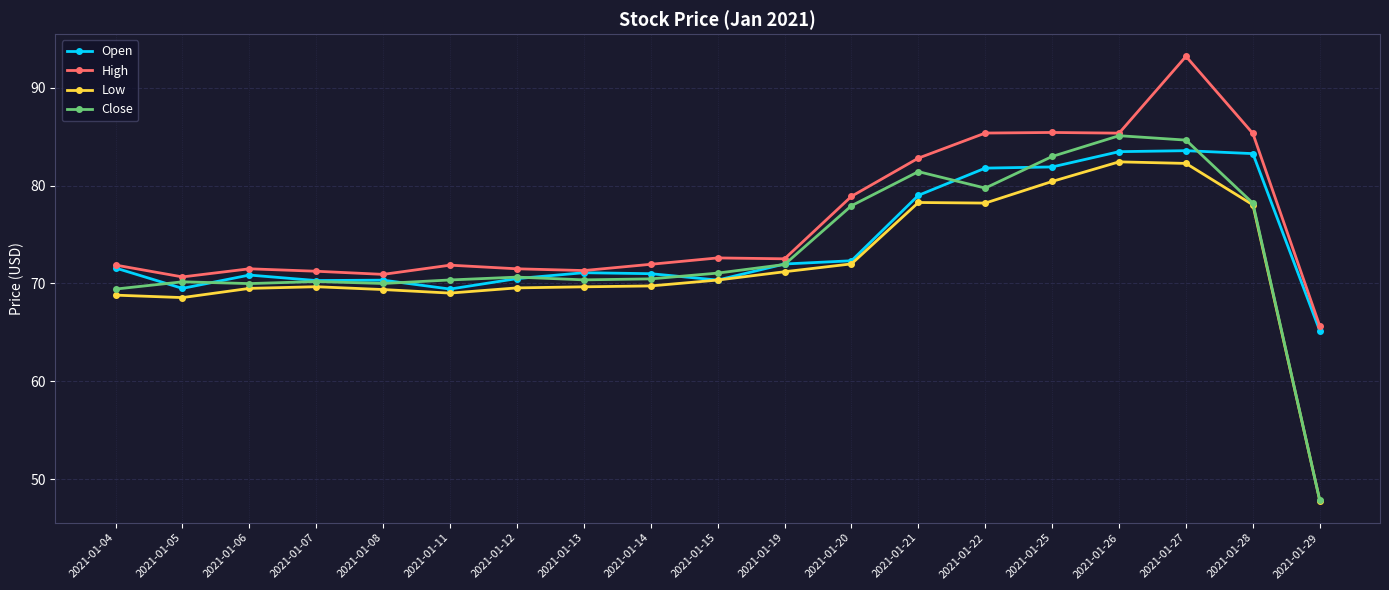

How many categories are shown in the chart?

19